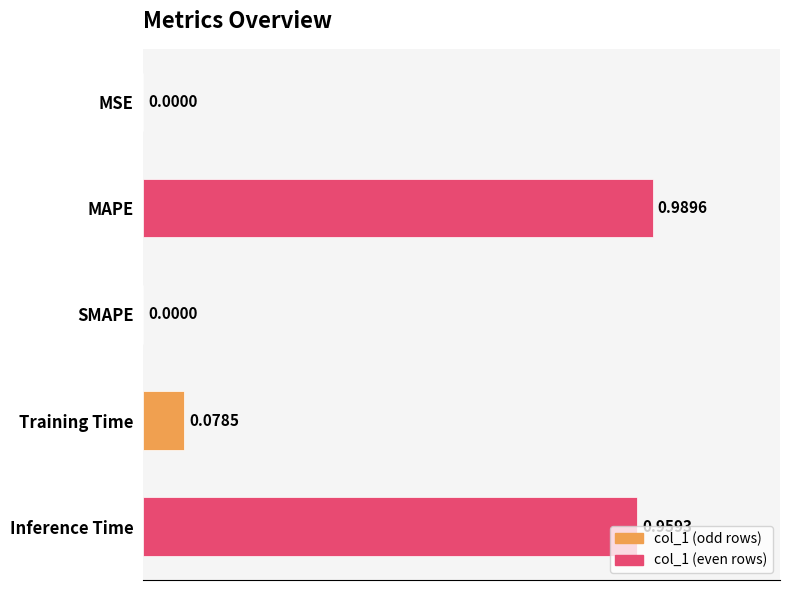

Are the bars horizontal?

Yes